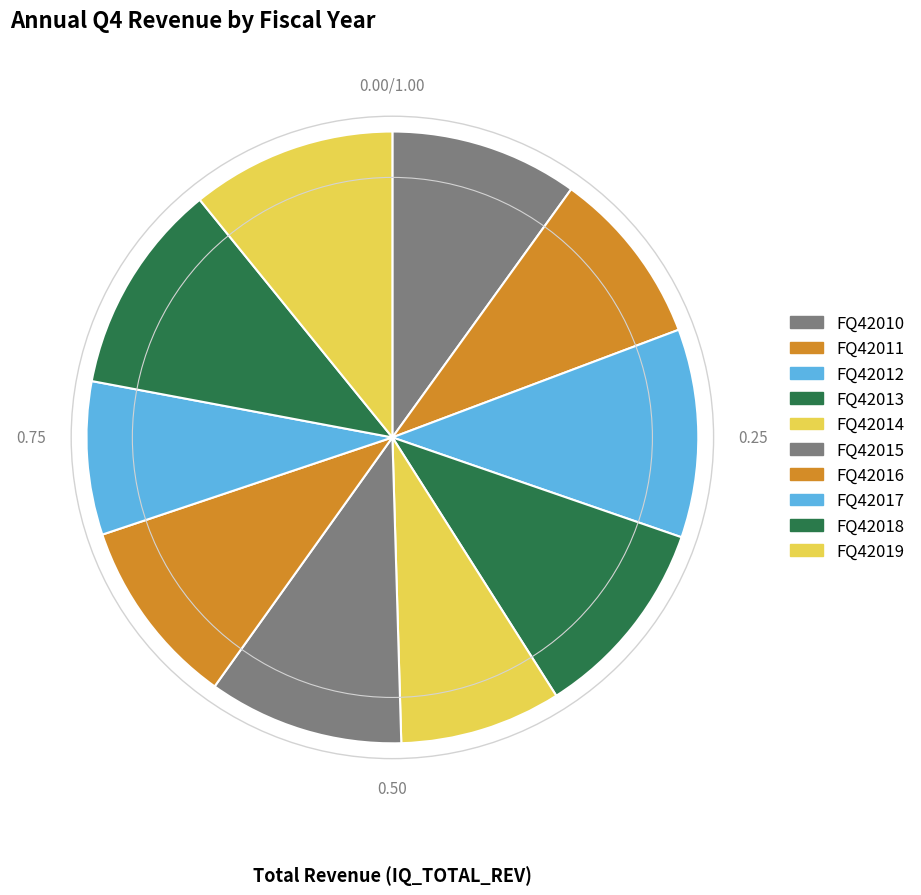

Count the number of slices in the pie.

10